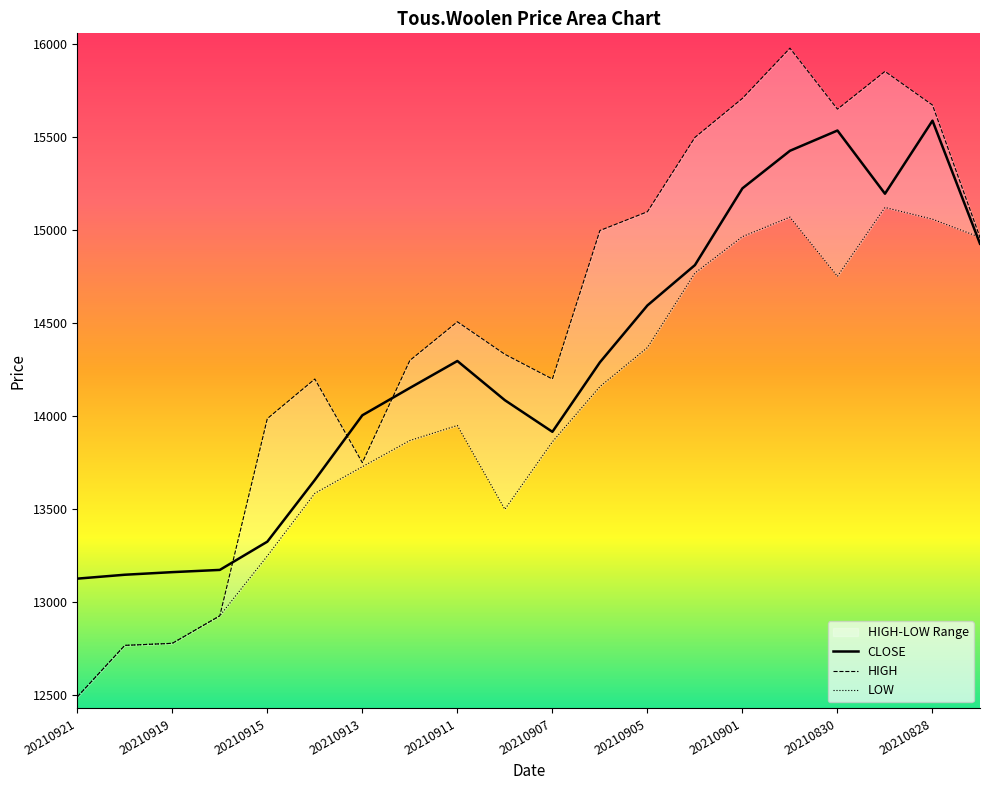

What is the highest value of the CLOSE series?

15590